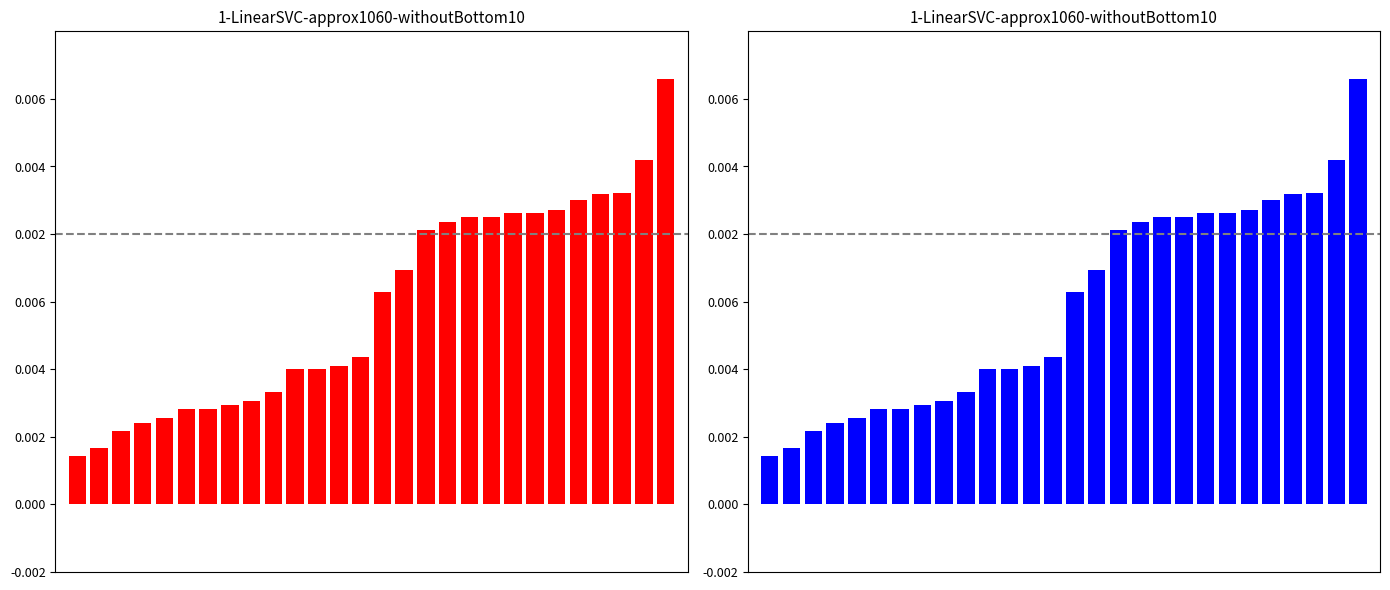

Where does the data first go above 1574?

15